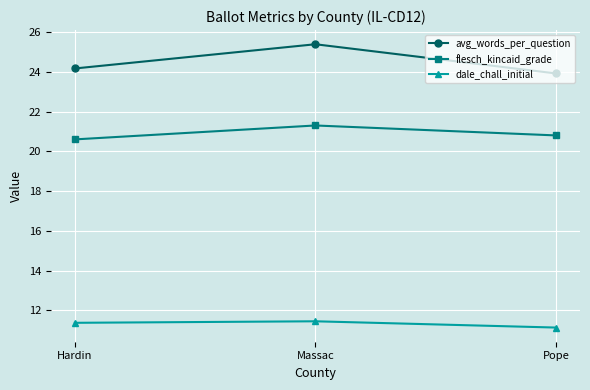

True or false: flesch_kincaid_grade has a value of 12.5 at Hardin.

False